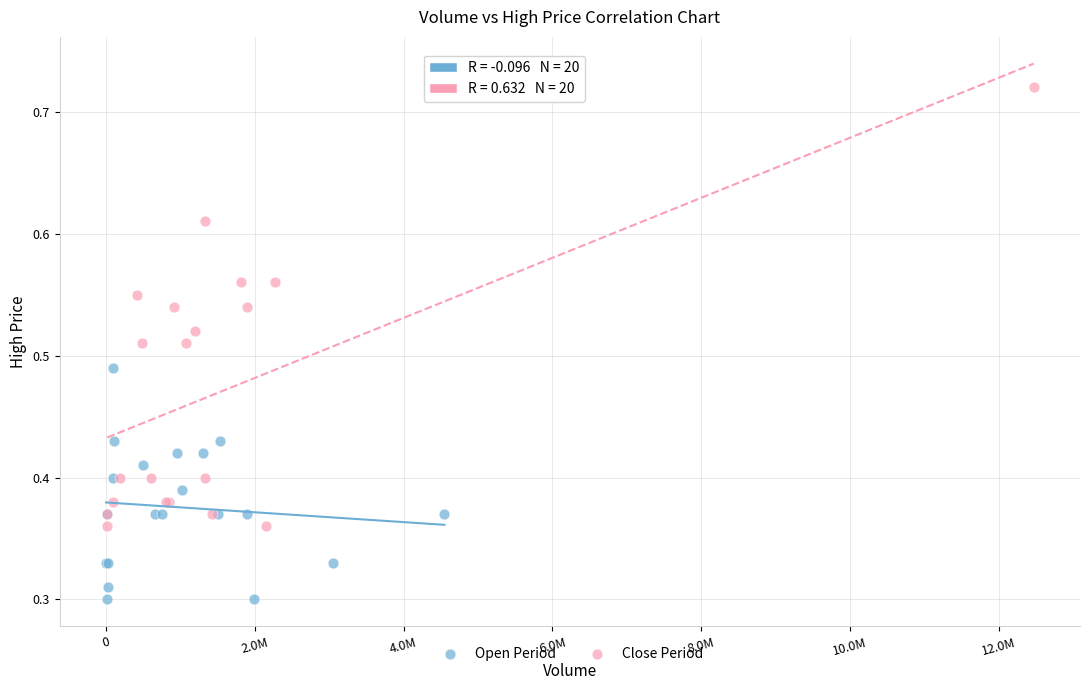

Which series contains the lowest Y value?

Open Period